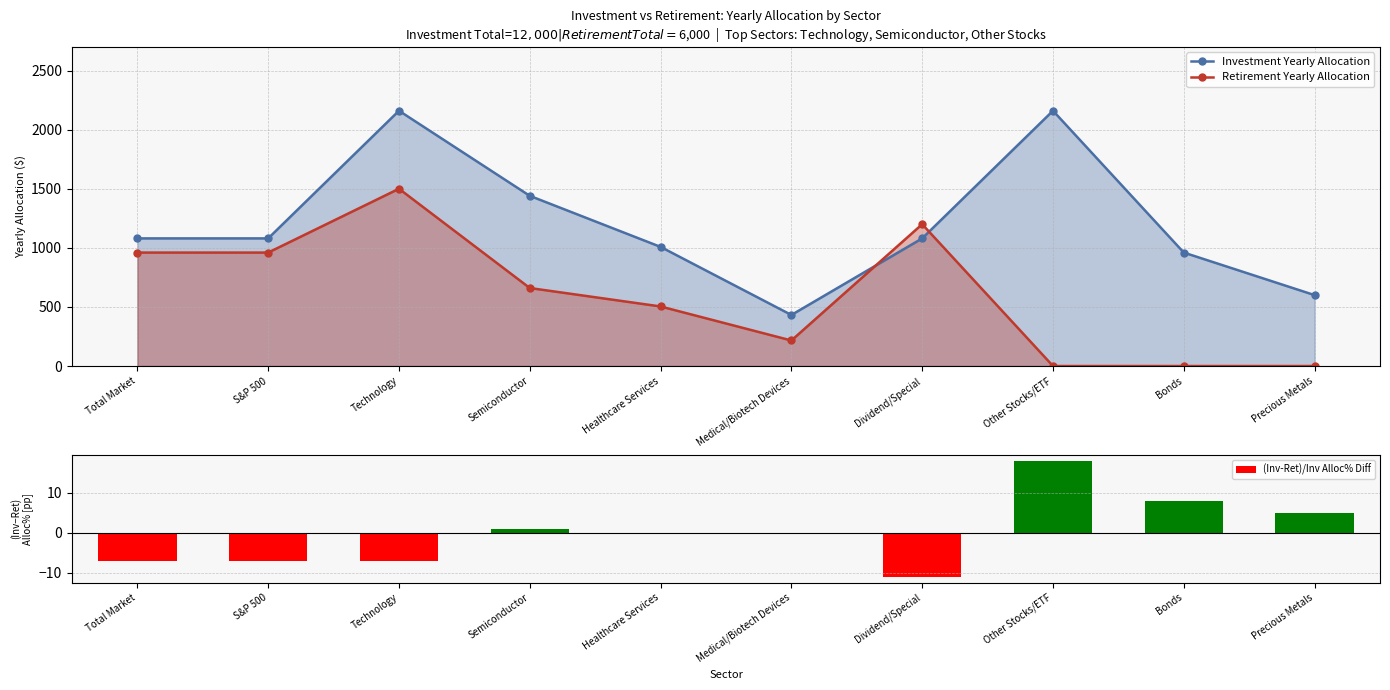

Reading left to right, extract all data points from this chart.

Investment Yearly Allocation: 1080.0	1080.0	2160.0	1440.0	1008.0	432.0	1080.0	2160.0	960.0	600.0
Retirement Yearly Allocation: 960.0	960.0	1500.0	660.0	504.0	216.0	1200.0	0.0	0.0	0.0
(Inv-Ret)/Inv Alloc% Diff: -7.0	-7.0	-7.0	1.0	0.0	0.0	-11.0	18.0	8.0	5.0